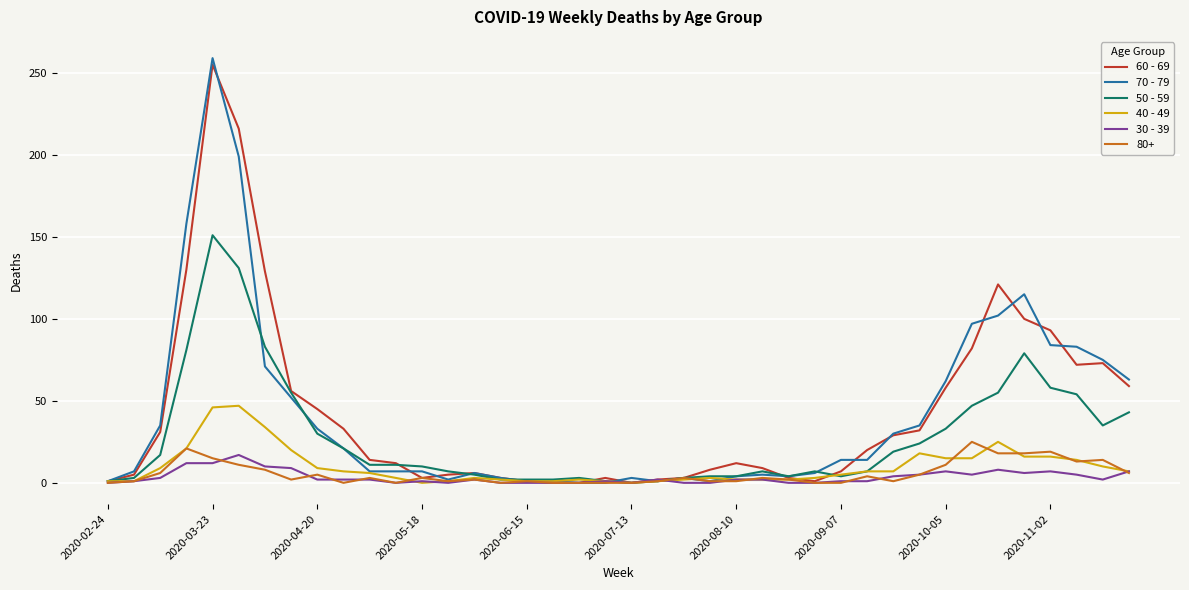

How many categories are shown in the chart?

40